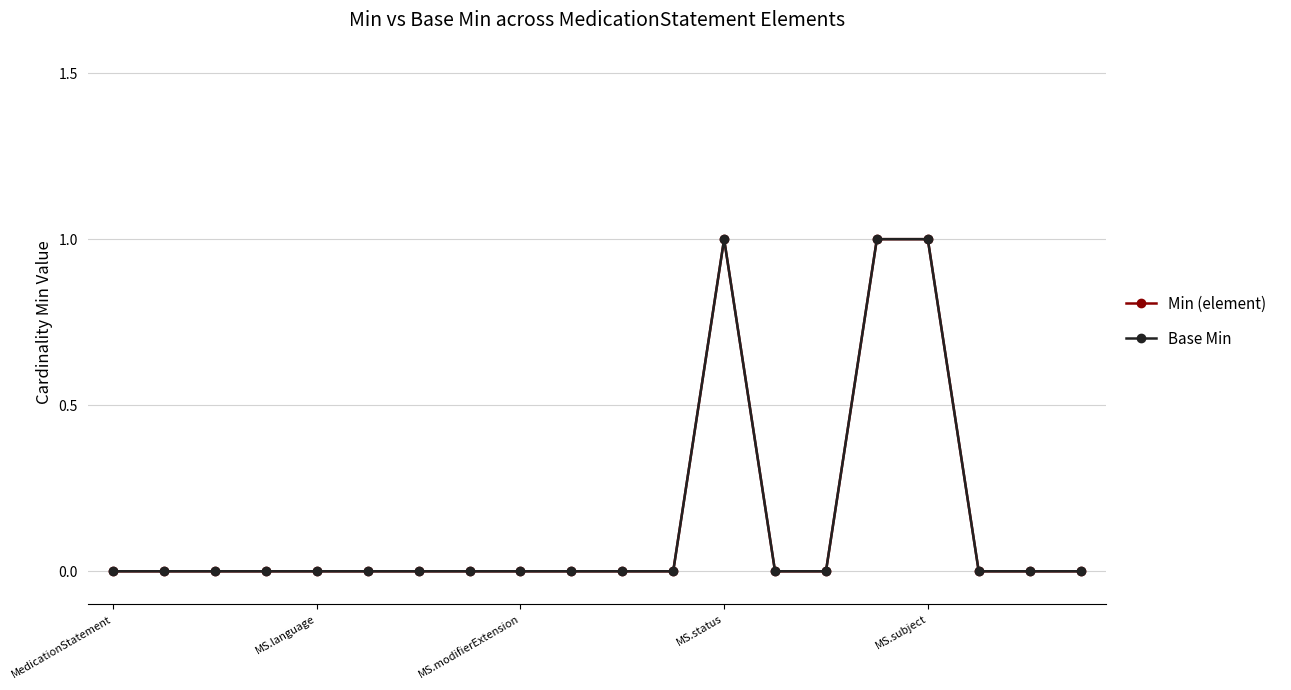

At which label does Min (element) reach its minimum?

MedicationStatement